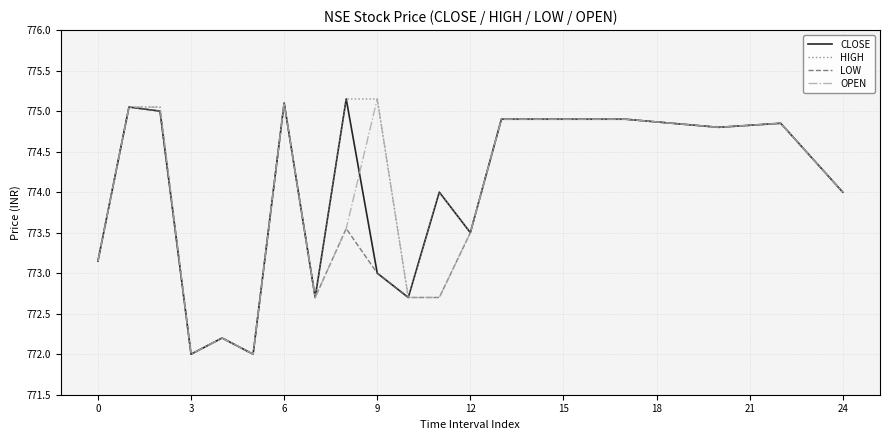

In HIGH, how many points are lower than both neighbors (excluding endpoints)?

6